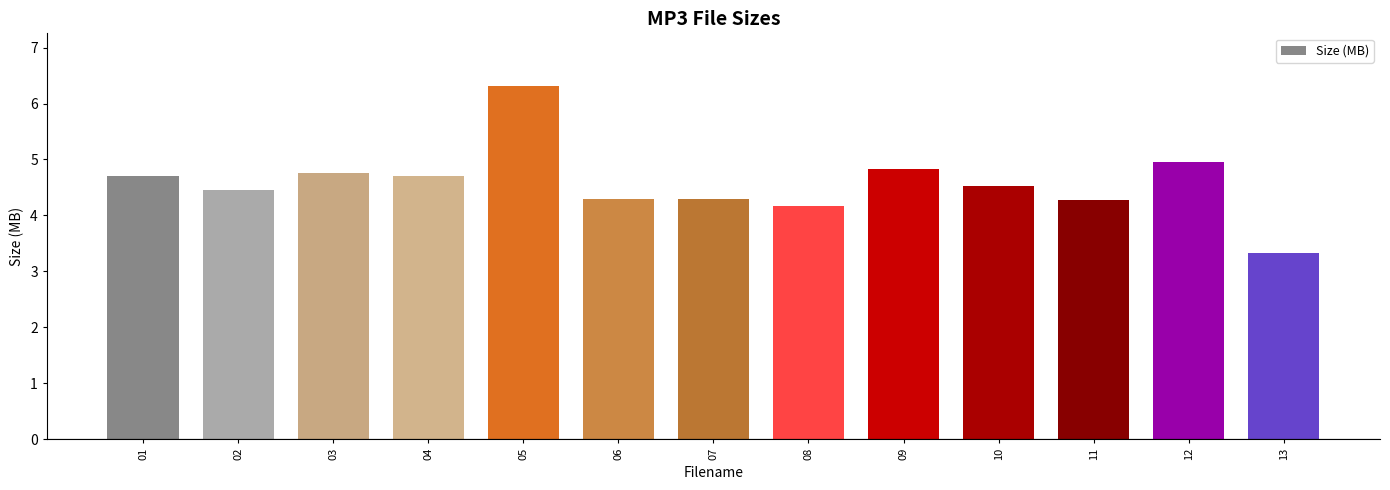

Which label corresponds to the largest value in the chart?

05